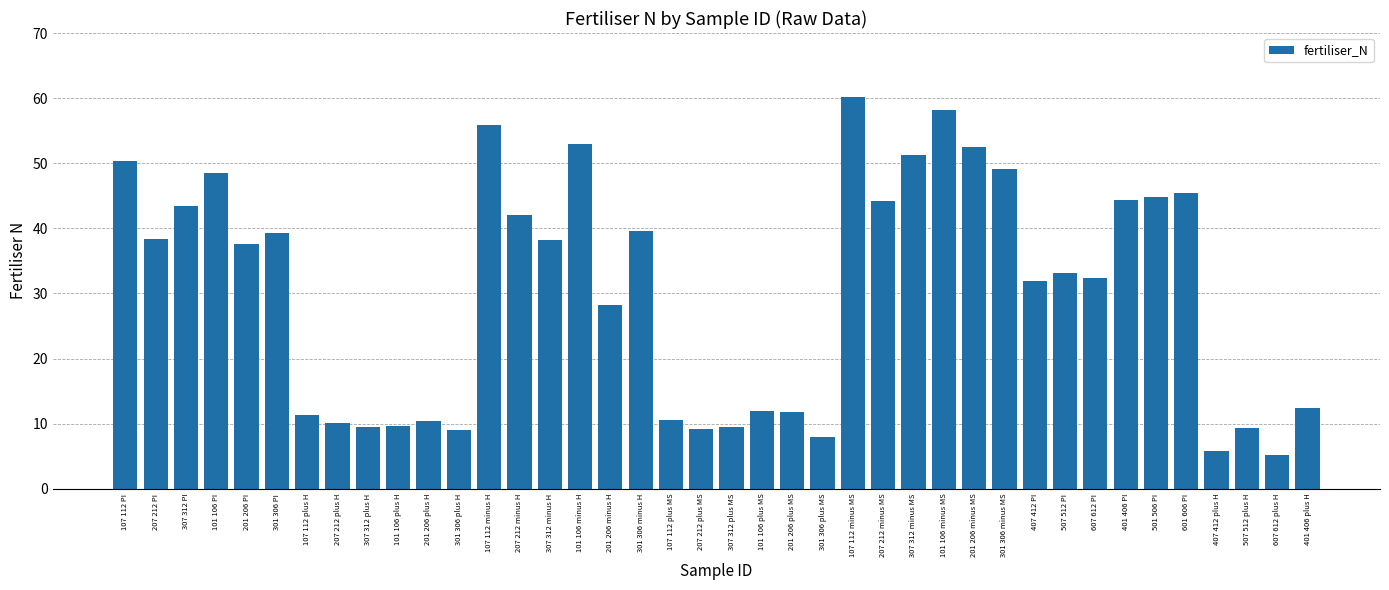

At which category does the chart reach its peak across all series?

107 112 minus MS